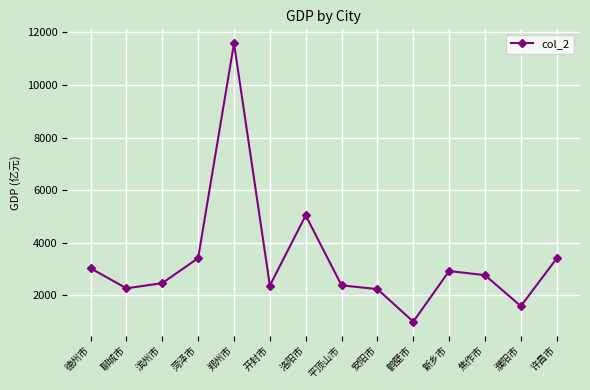

The chart shows a value of 2259.8 at 聊城市. True or false?

True